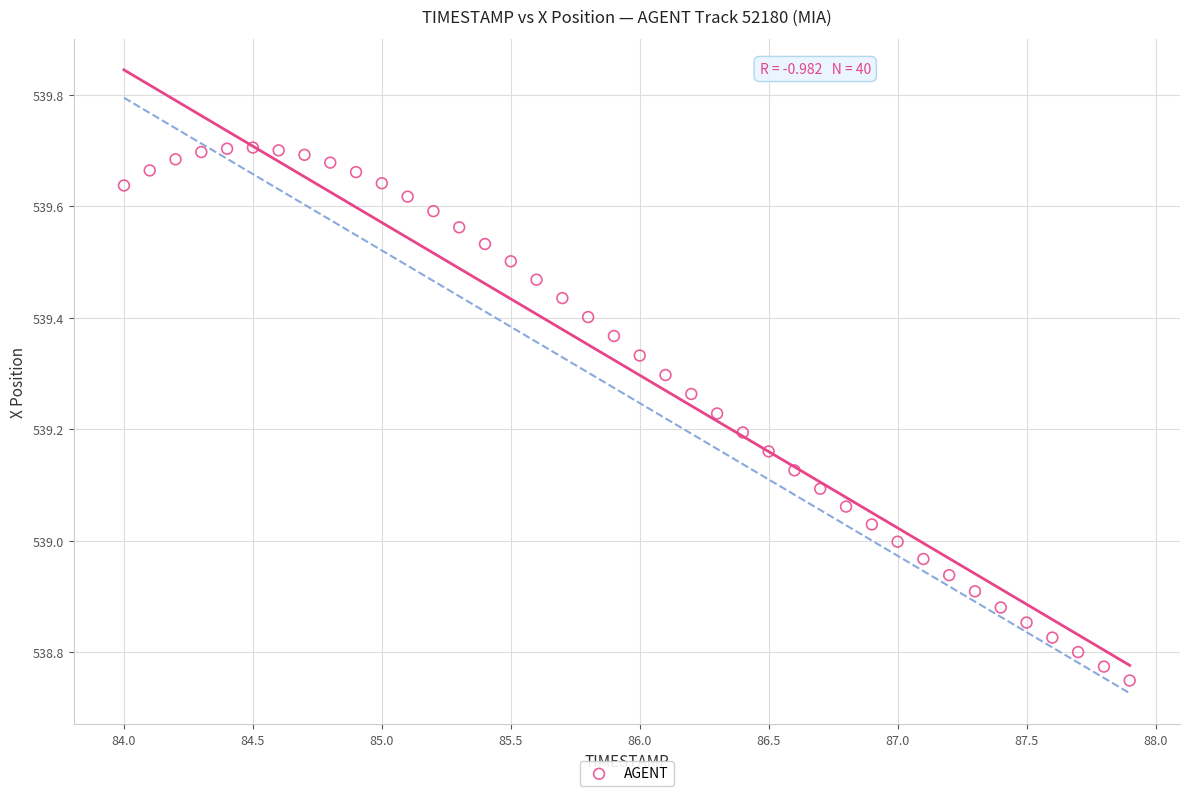

What is the range of X values (max minus min)?

3.9